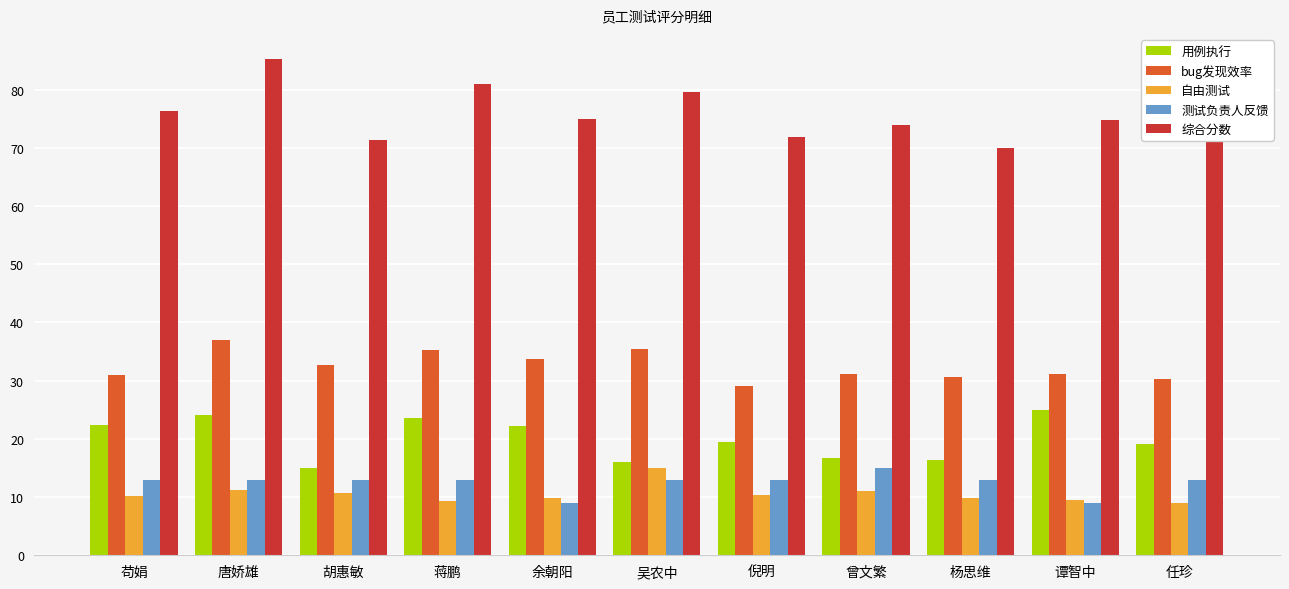

What is the lowest value of the 测试负责人反馈 series?

9.0